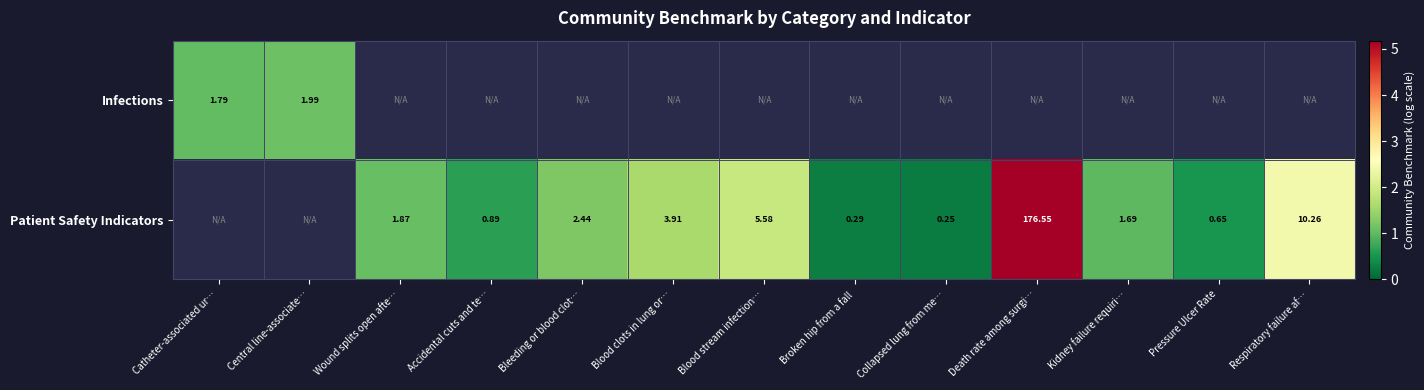

Which category has the highest value in the Infections series?

Central line-associate…